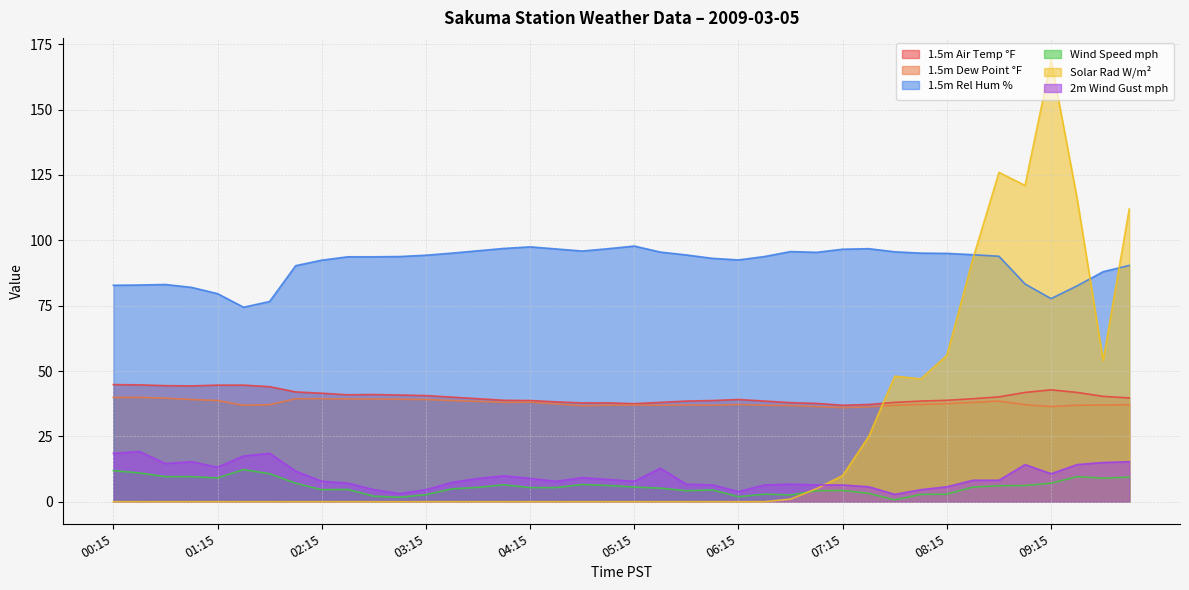

What are all the series names shown in the legend?

1.5m Air Temp °F, 1.5m Dew Point °F, 1.5m Rel Hum %, Wind Speed mph, Solar Rad W/m², 2m Wind Gust mph